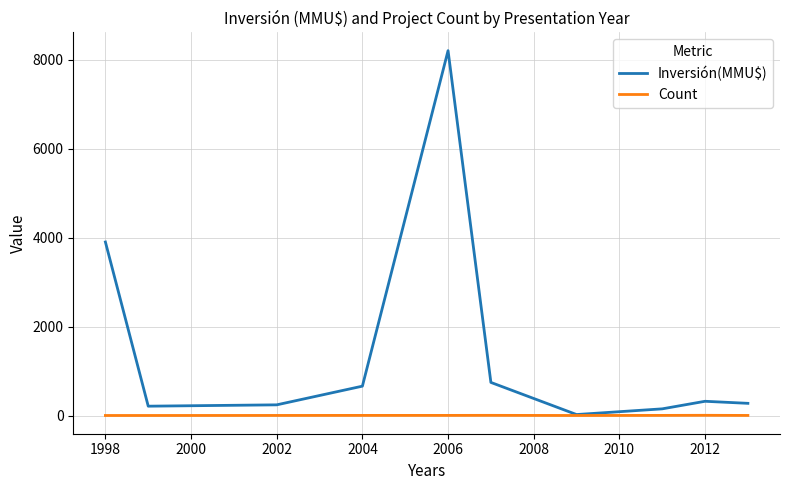

What are all the series names shown in the legend?

Inversión(MMU$), Count